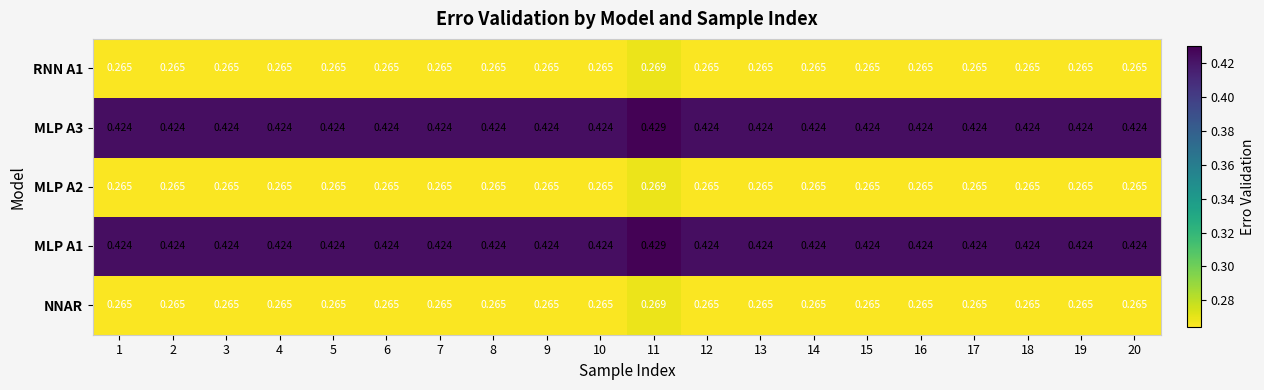

How many categories are shown in the chart?

20